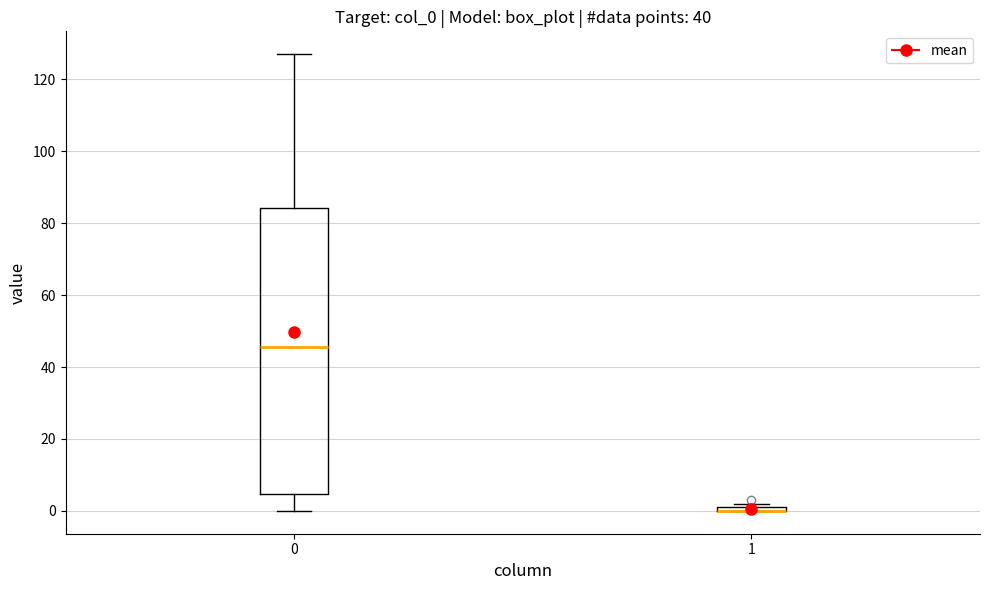

Where is the lower edge of the box at x = 1 on the y-axis? The values are not printed on the chart, so give them approximately, as read against the axis.

0